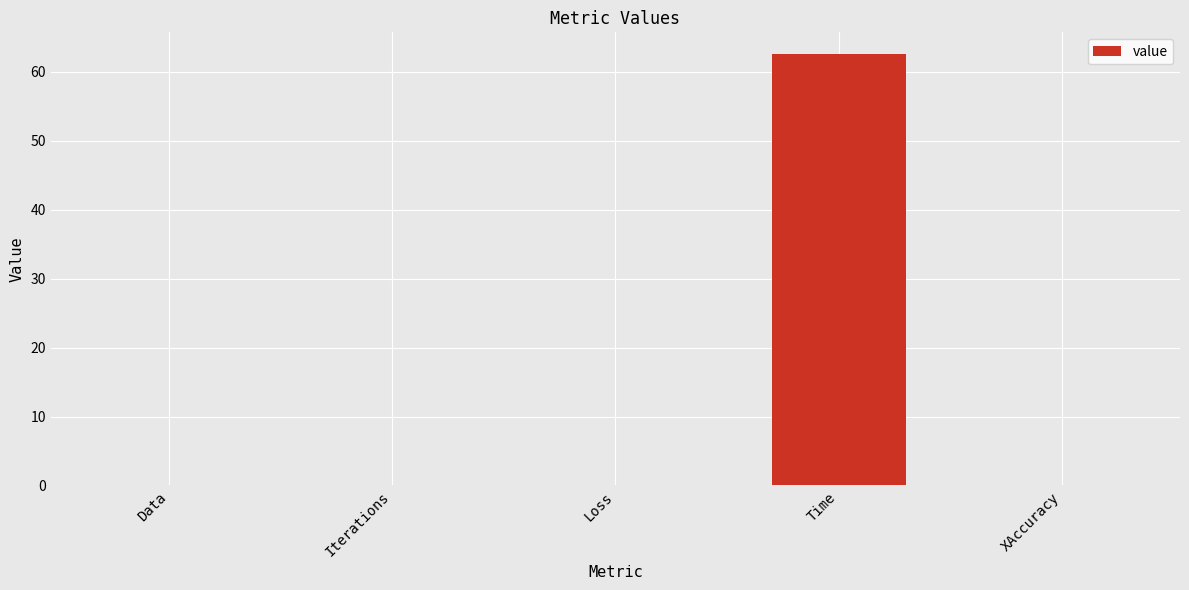

What is the sum of the values at Time and Iterations?

62.6